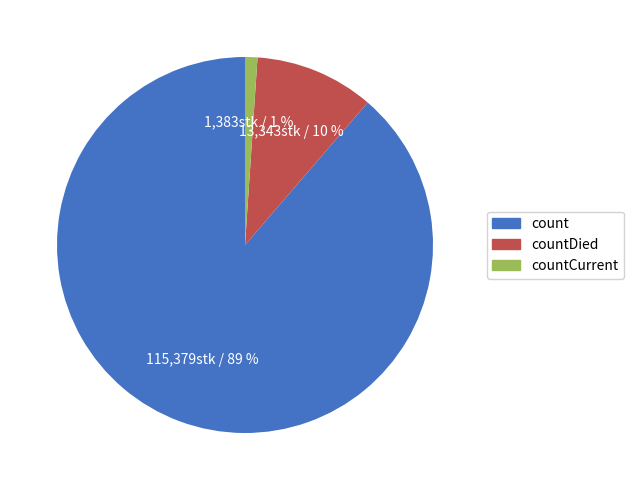

To the nearest percent, what is the average slice percentage?

33%